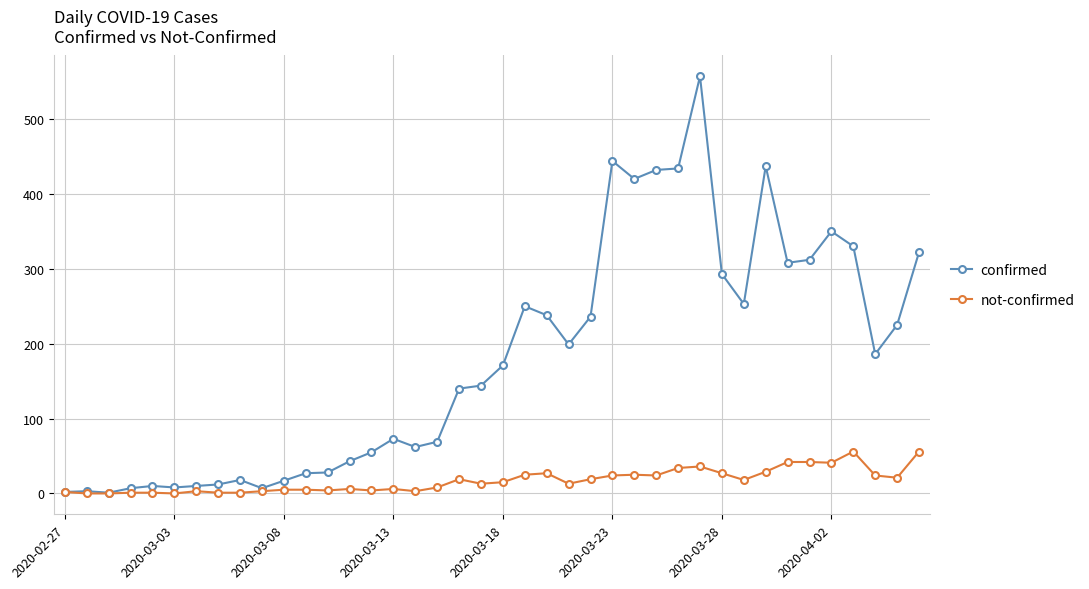

Which series has the largest range (max minus min)?

confirmed